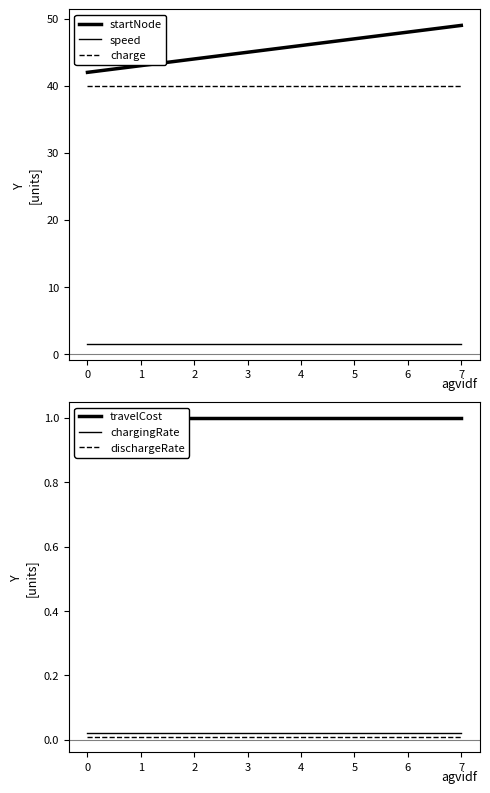

At how many categories does at least one series exceed 30?

8